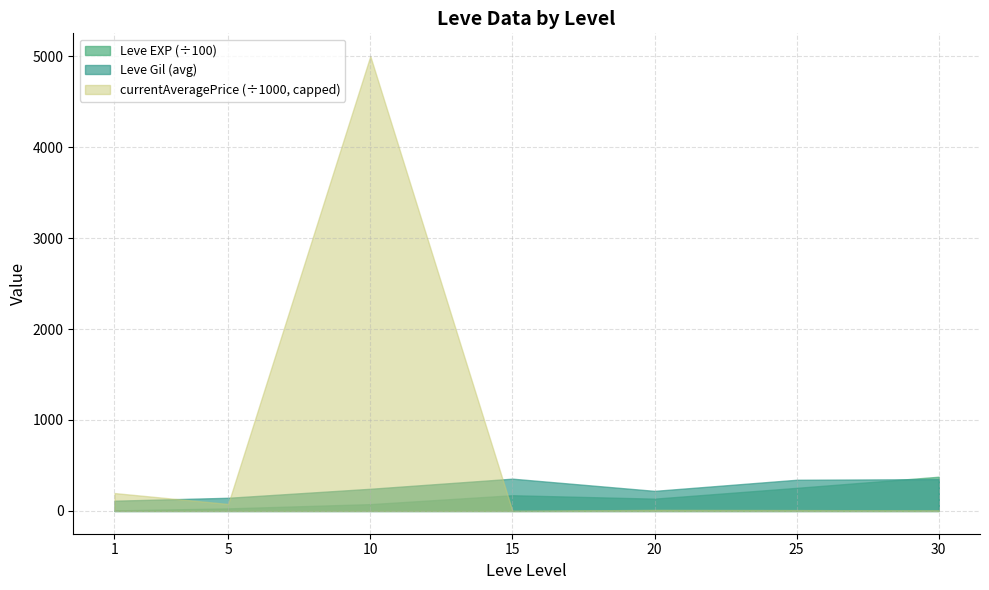

Where is the first local minimum for Leve EXP?

1